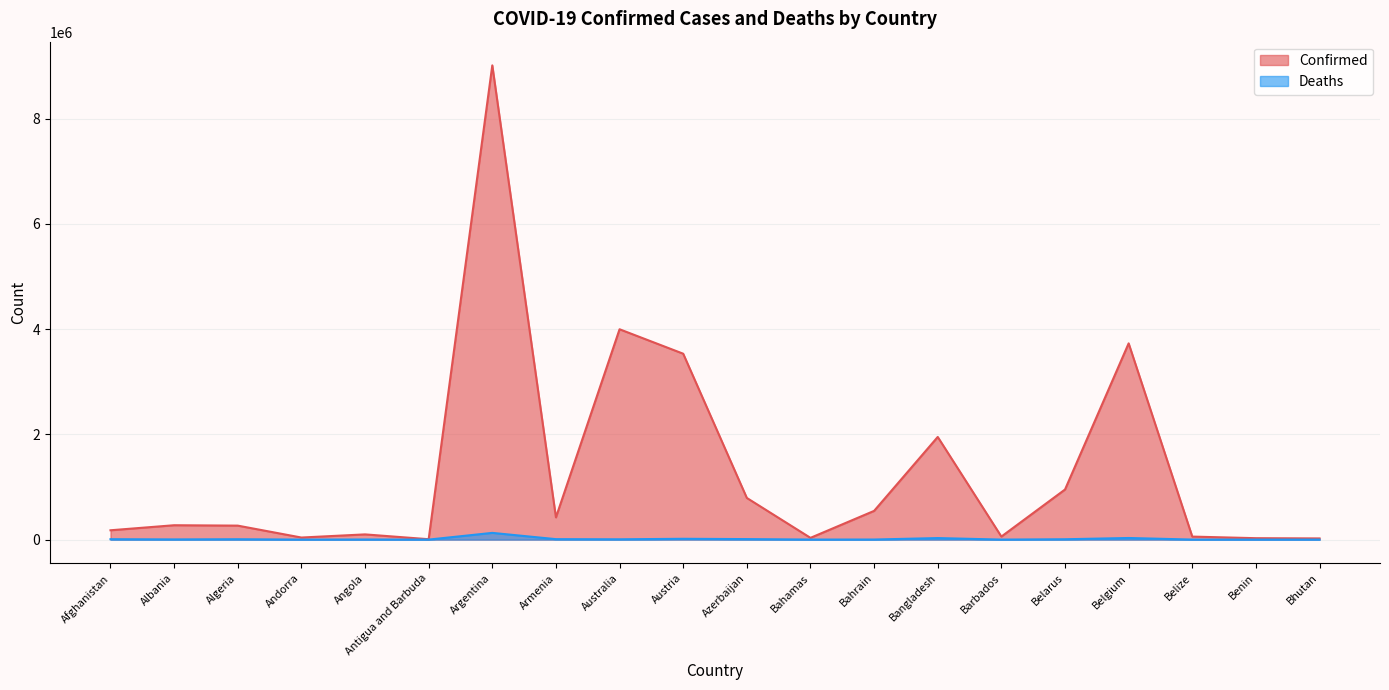

At which category is the sum across all series the highest?

Argentina